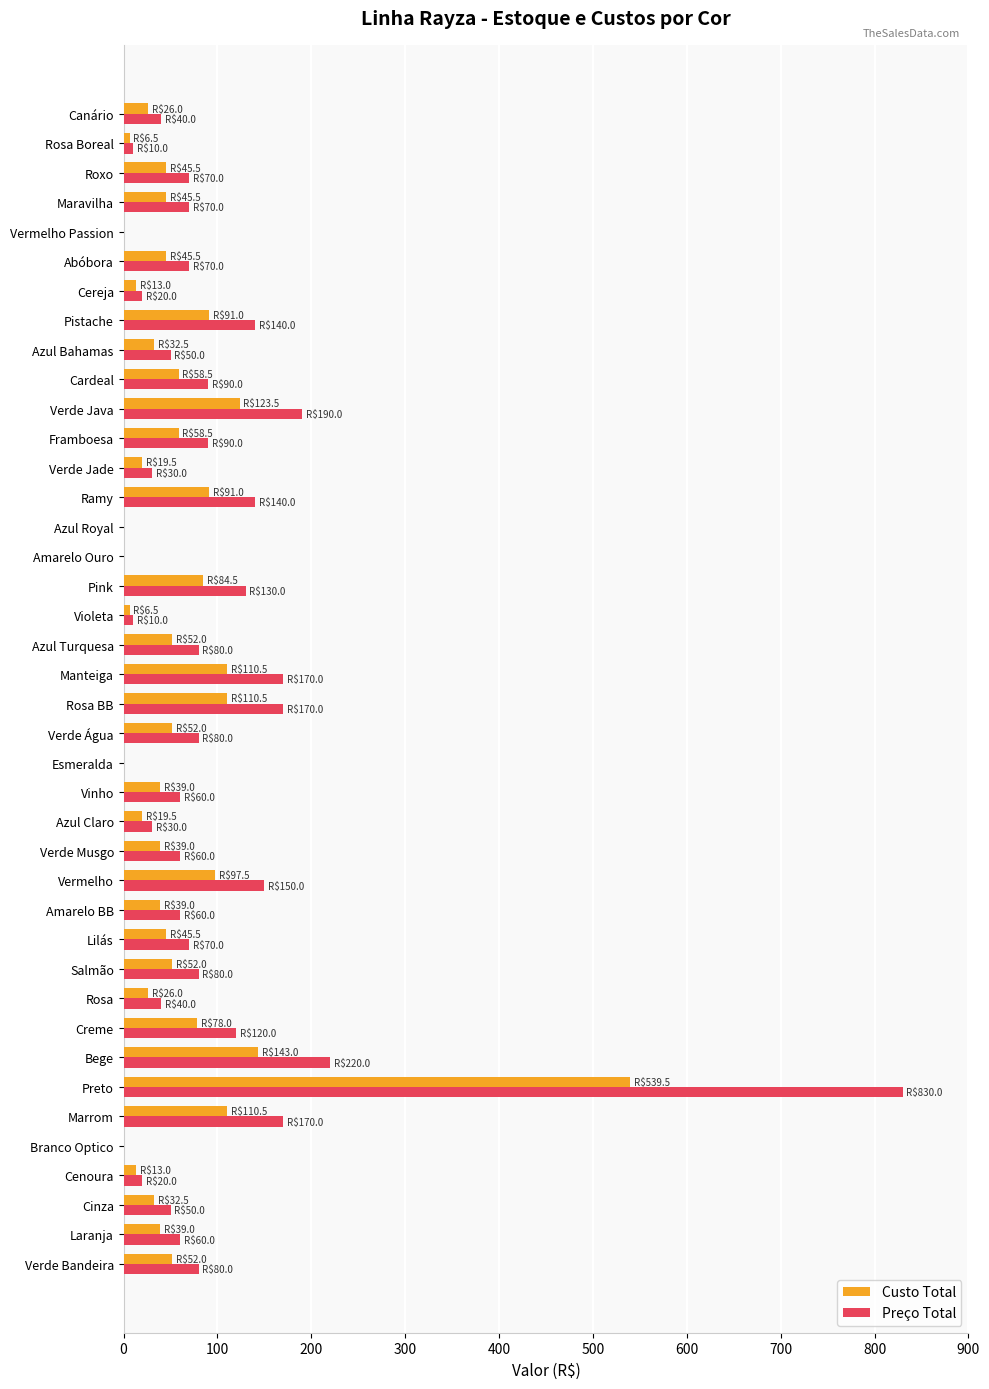

What is the sum of the Custo Total values at Verde Jade and Amarelo Ouro?

19.5